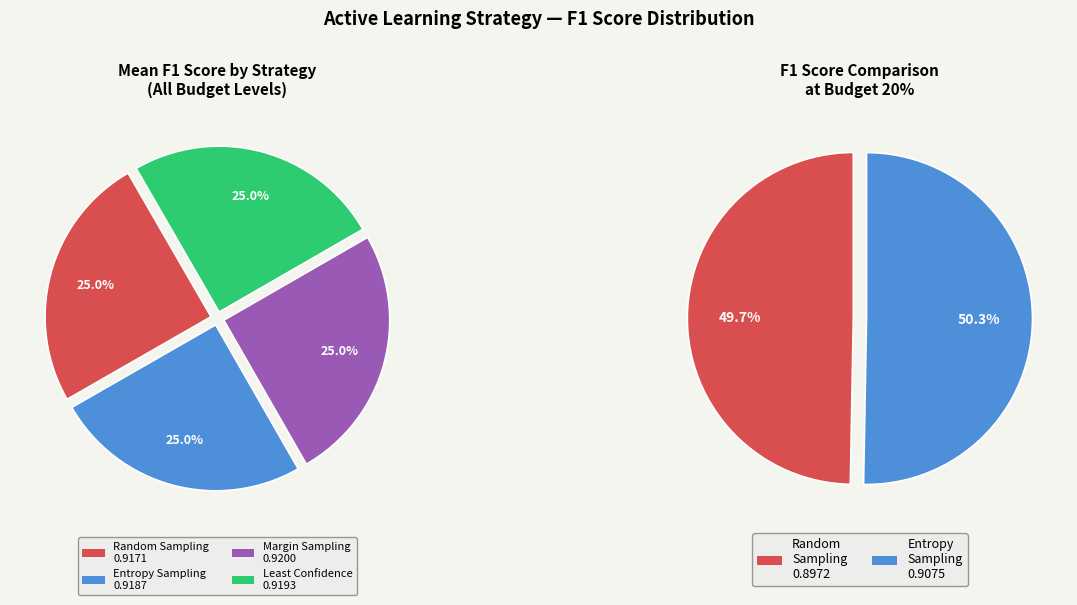

What percentage is NOT represented by Margin Sampling?

75.0%